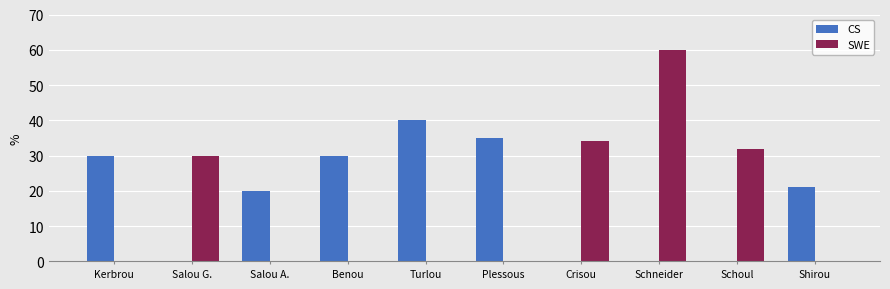

What are all the series names shown in the legend?

CS, SWE